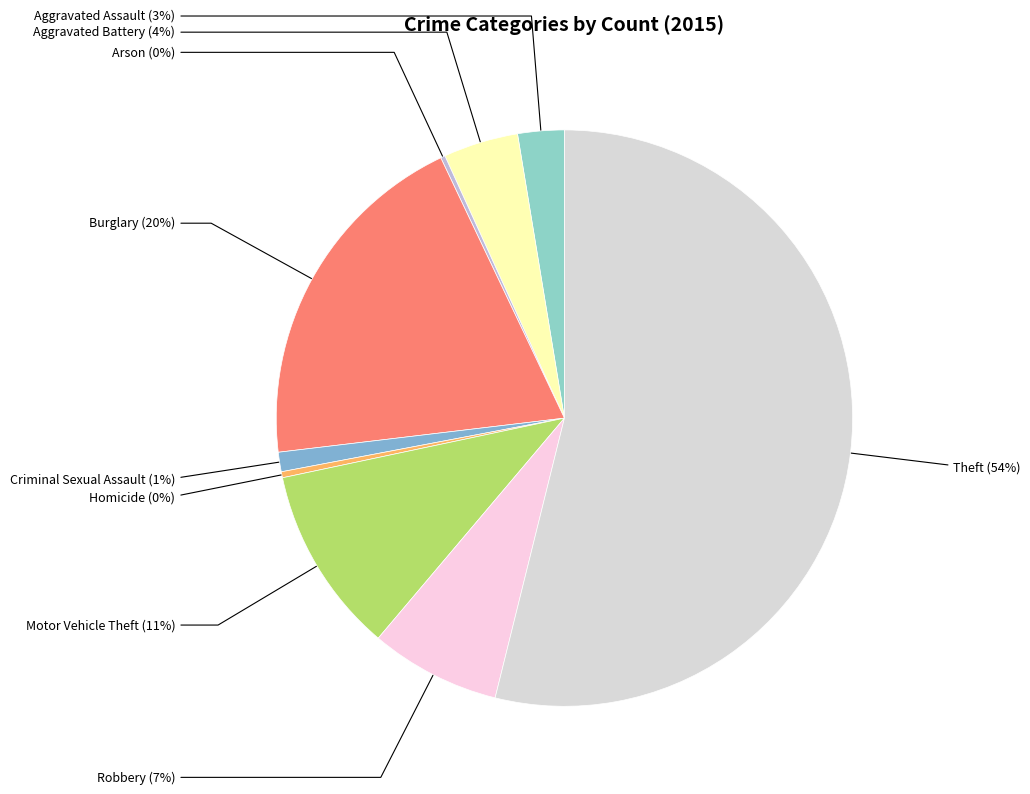

What is the majority slice?

Theft